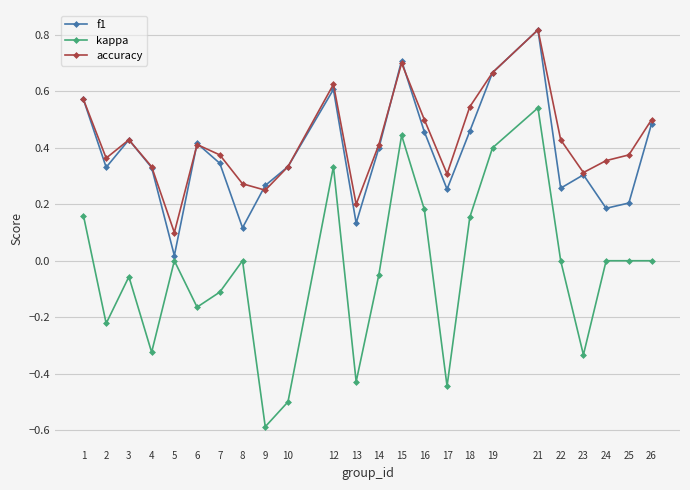

Which category has the lowest value in the accuracy series?

5